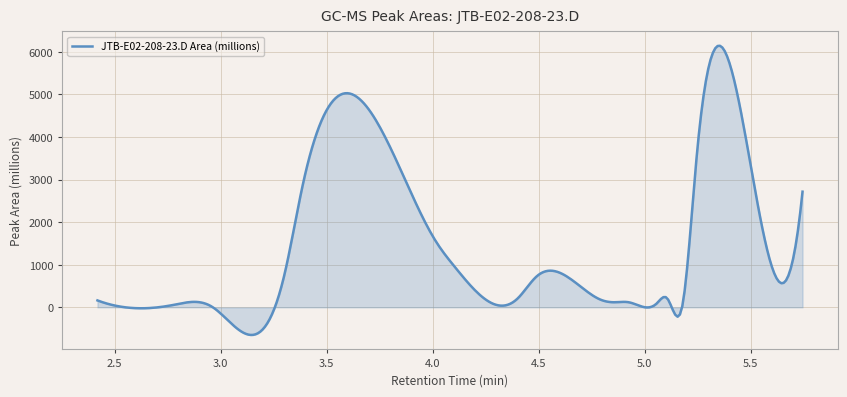

What is the difference between the maximum and minimum values?

6791.7